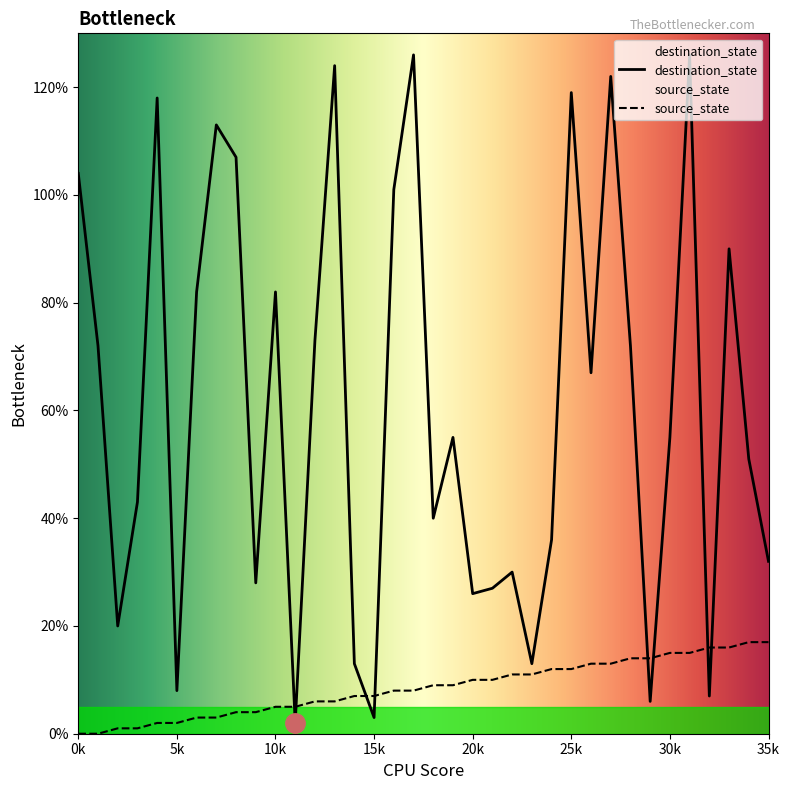

What is the greatest value displayed?

126